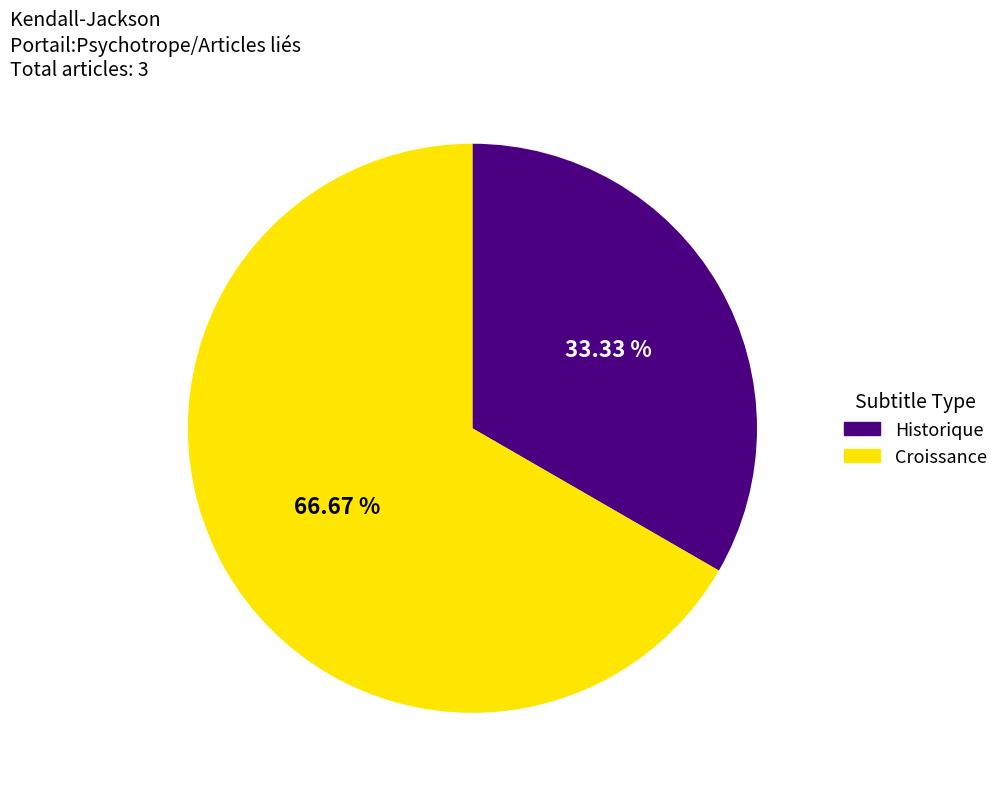

Which slice is the smallest?

Historique